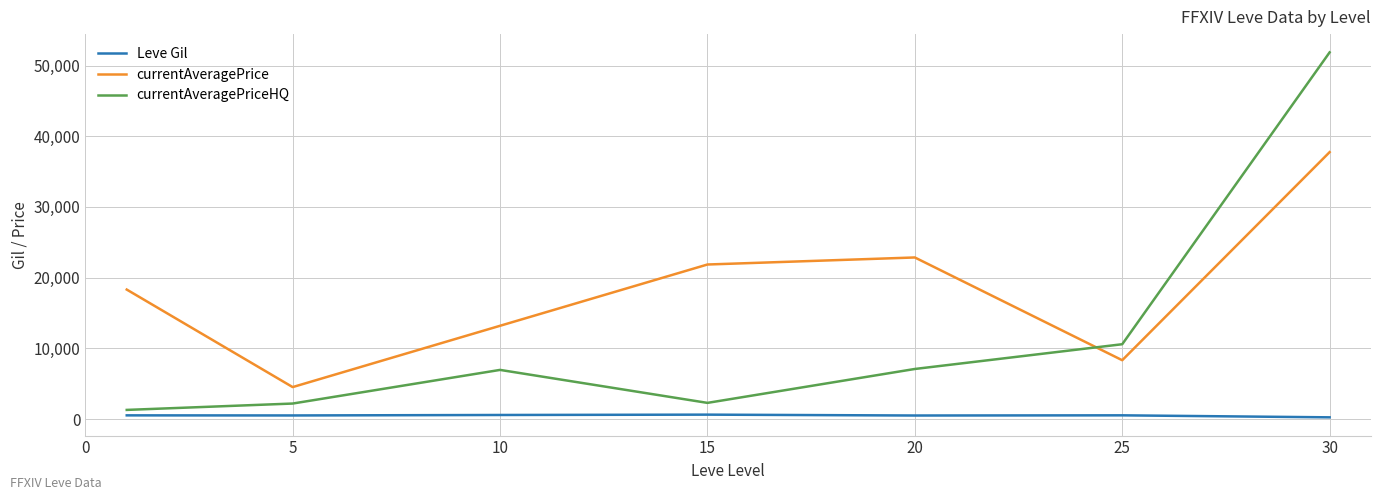

Is this an area chart (filled region under the line)?

No